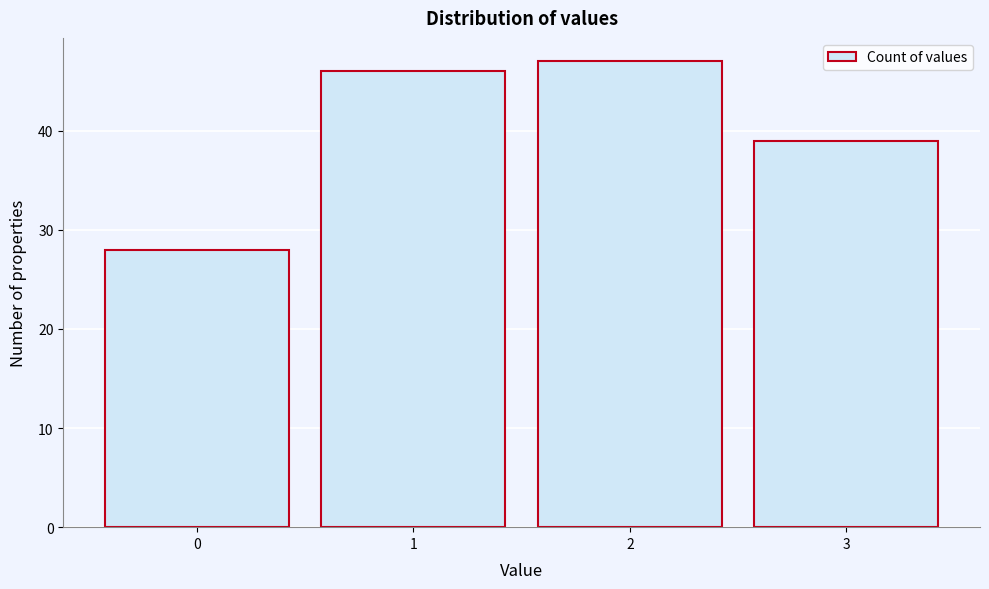

Reading right to left, what are all the values shown in this chart?

3=39	2=47	1=46	0=28